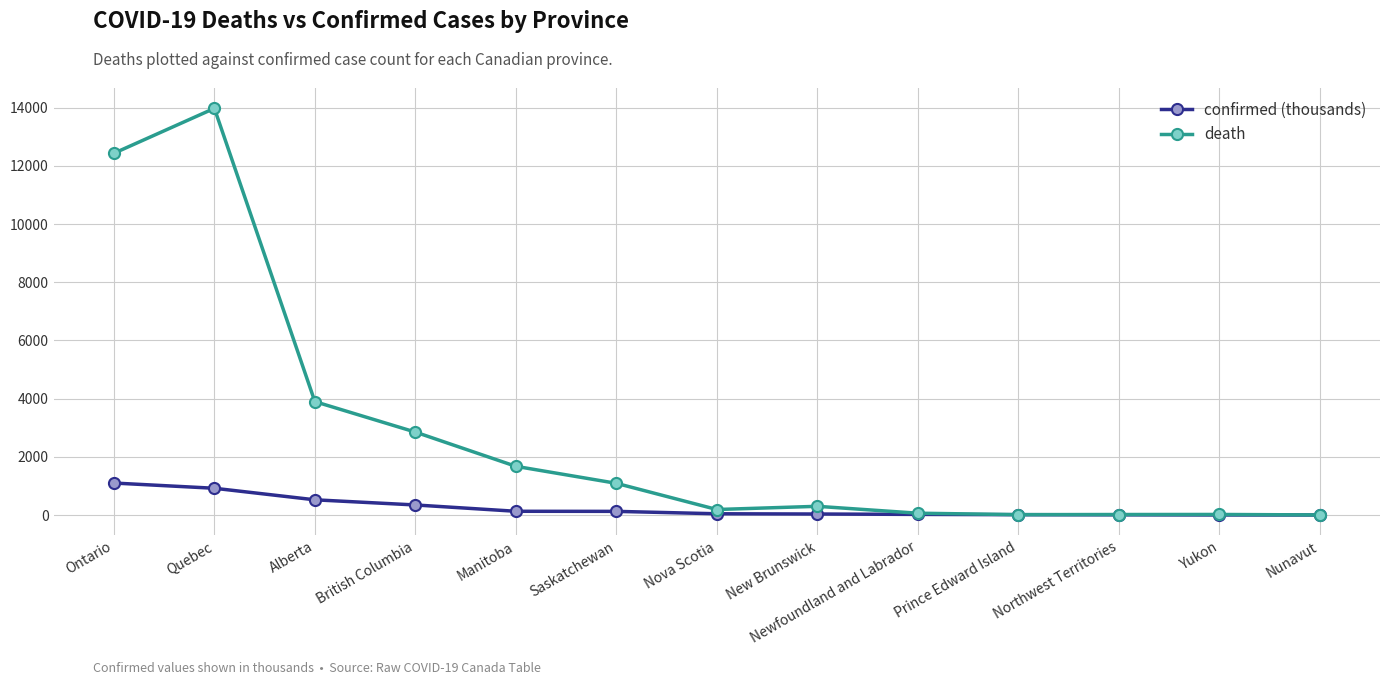

True or false: death has a value of 910.7 at British Columbia.

False